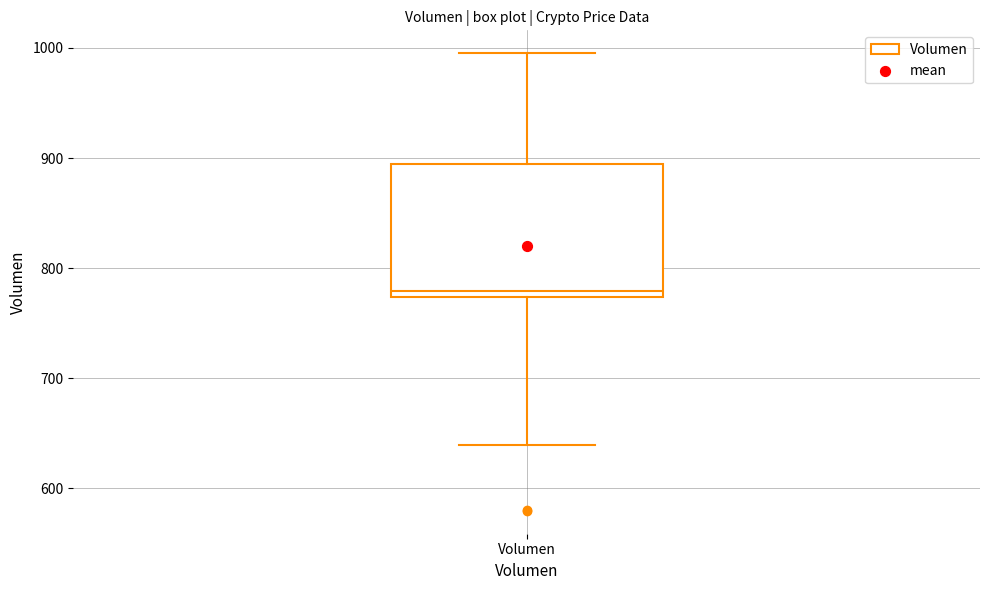

Where is the upper edge of the box for Volumen on the y-axis? The values are not printed on the chart, so give them approximately, as read against the axis.

890